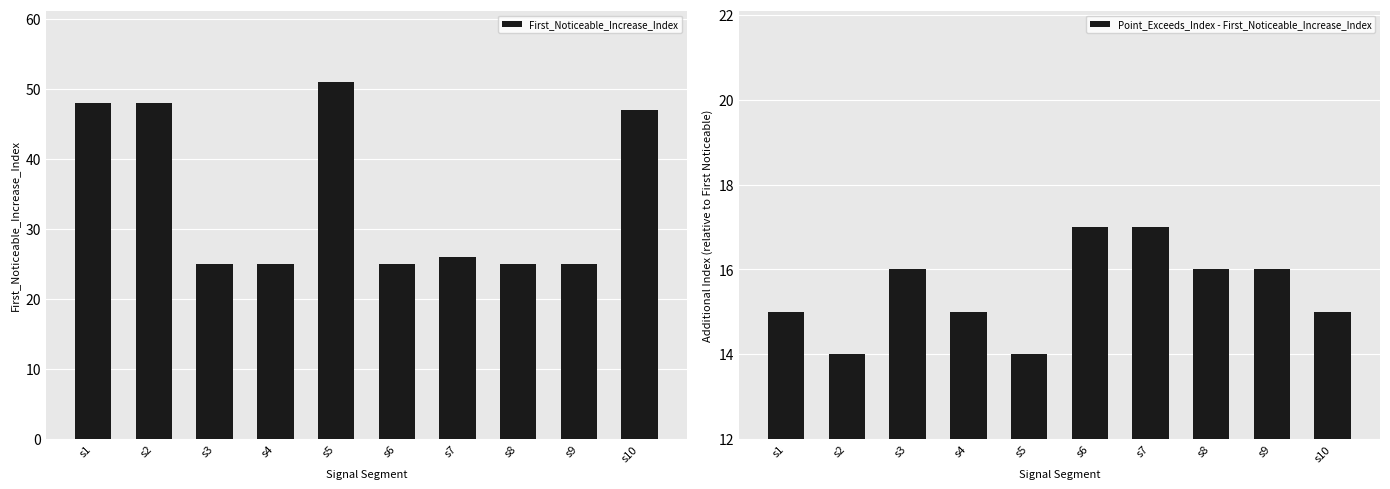

Where does the Point_Exceeds_Index - First_Noticeable_Increase_Index series first go above 16?

s6